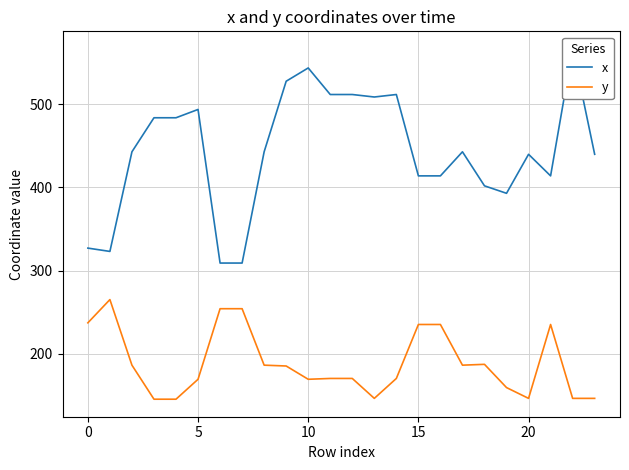

The value of y at 5 is 169. True or false?

True